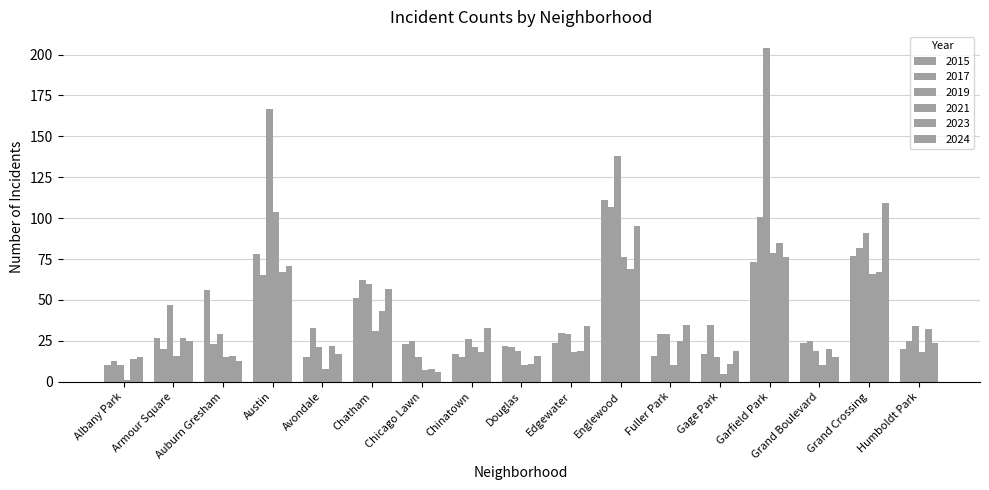

At how many categories does at least one series exceed 64?

4